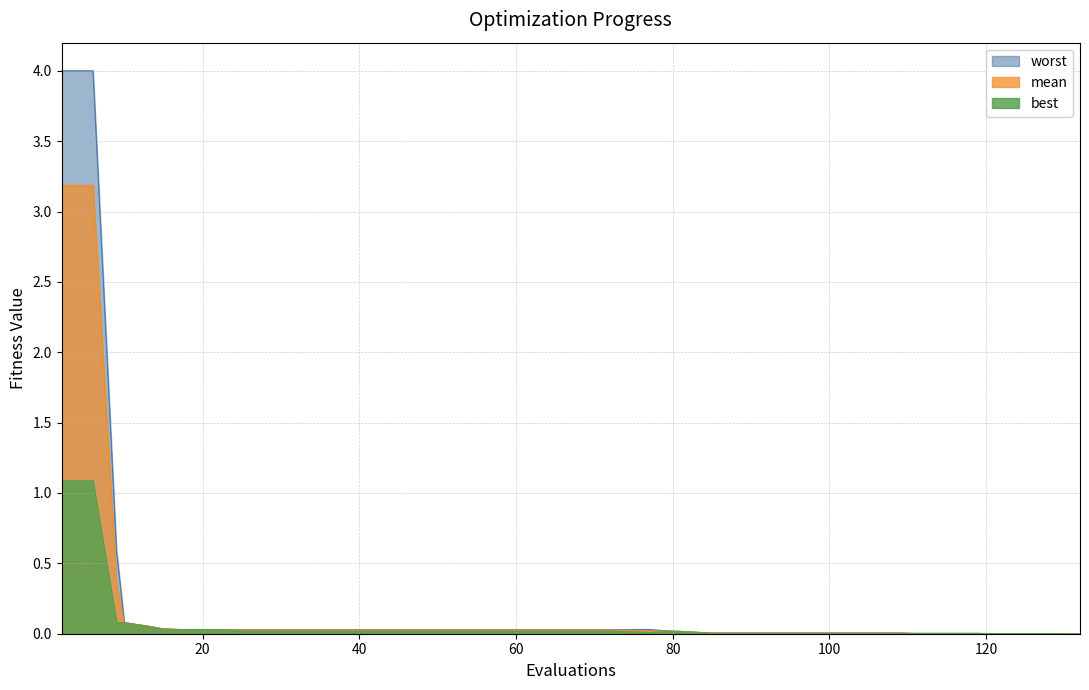

Is it true that mean equals 0.0 at 93?

True